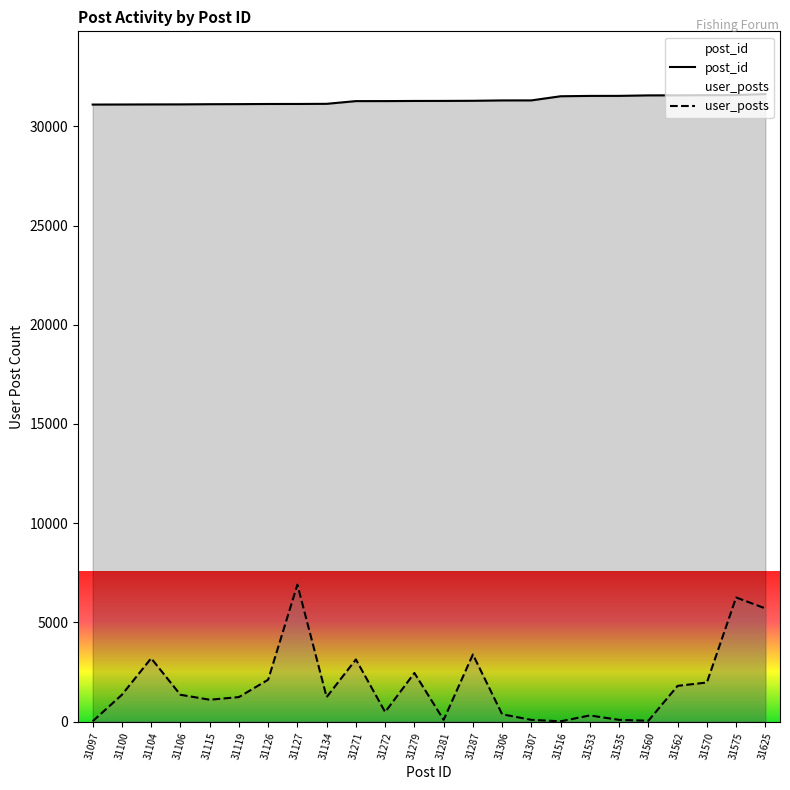

How many series are shown in this chart?

2